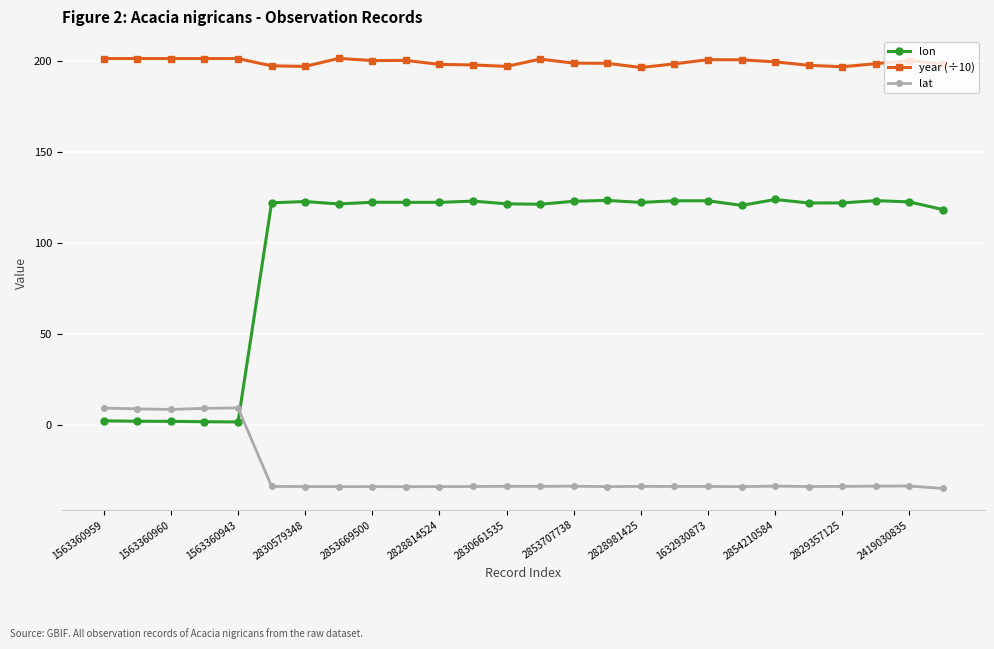

True or false: lon has more than 2 interior local peaks.

True